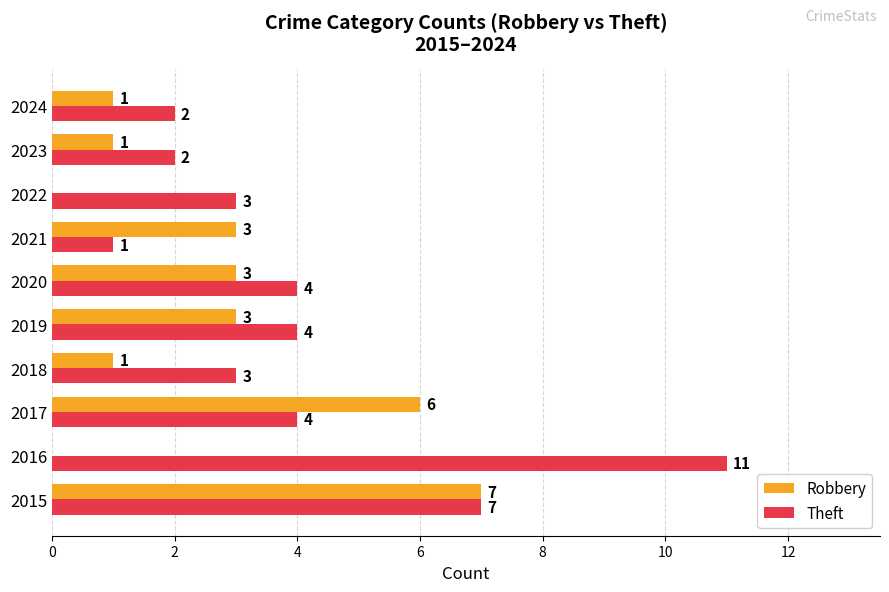

The value of Robbery at 2015 is 7. True or false?

True